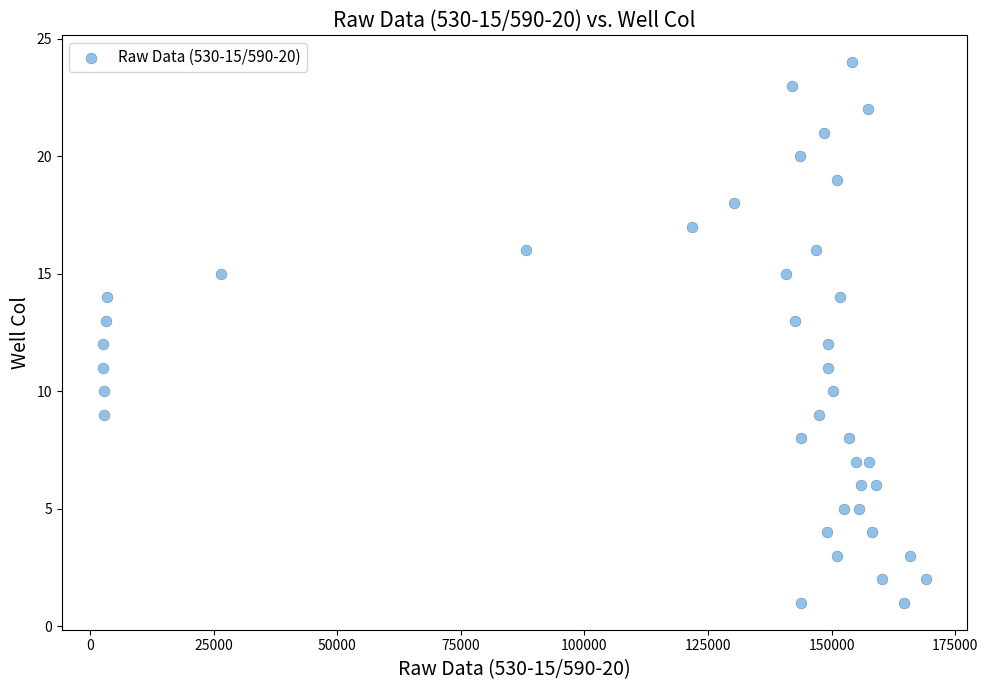

What is the range of Y values (max minus min)?

23